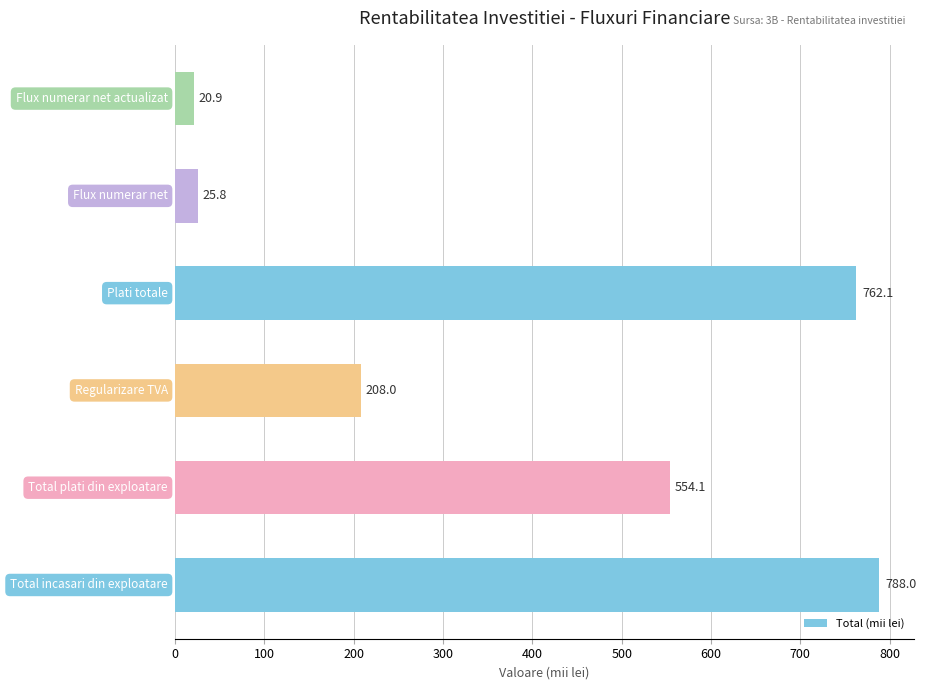

Reading bottom to top, list all the values displayed in this chart.

788.0	554.1	208.0	762.1	25.8	20.9